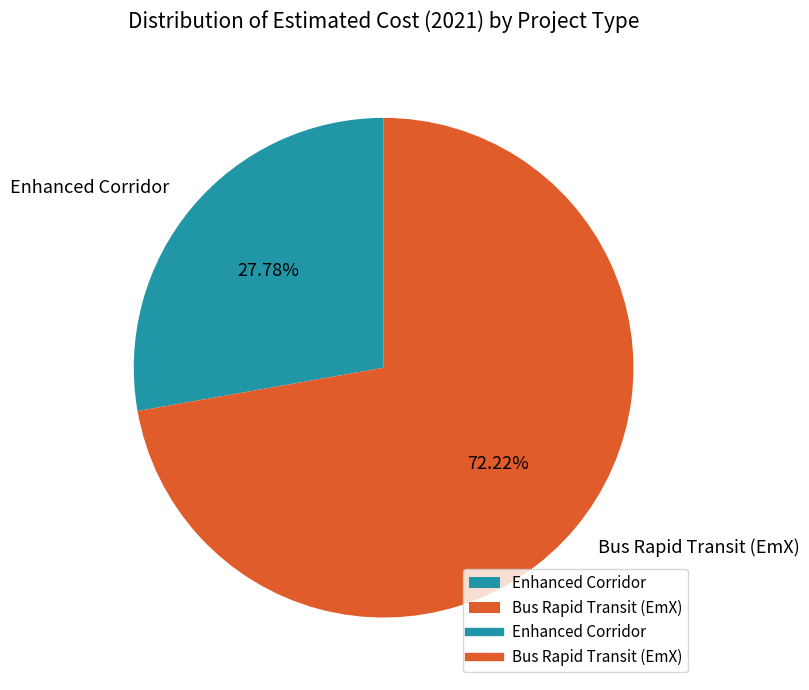

What percentage is the Enhanced Corridor slice, to the nearest percent?

28%